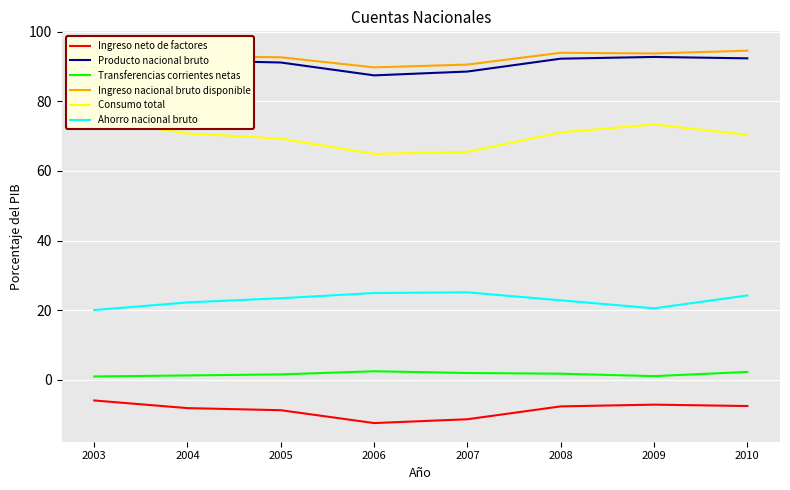

True or false: Ingreso neto de factores and Ingreso nacional bruto disponible cross at least once.

False